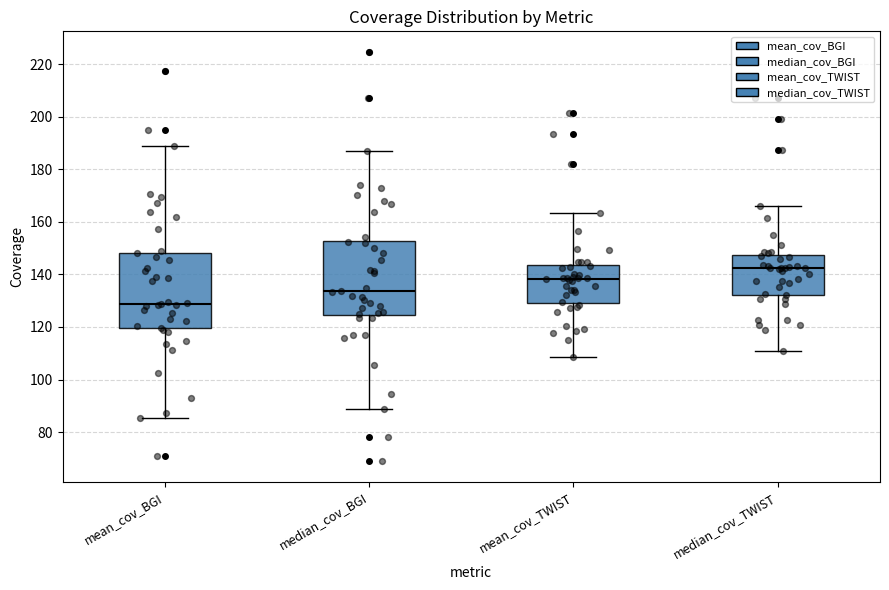

Reading left to right, read every box against the y-axis: the position of its median line, the range the box covers, and the ends of its whiskers. The values are not printed on the chart, so give them approximately, as read against the axis.

mean_cov_BGI: median 128, box 120 to 148, whiskers 86 to 188
median_cov_BGI: median 134, box 124 to 152, whiskers 88 to 188
mean_cov_TWIST: median 138, box 130 to 144, whiskers 108 to 164
median_cov_TWIST: median 142, box 132 to 148, whiskers 110 to 166